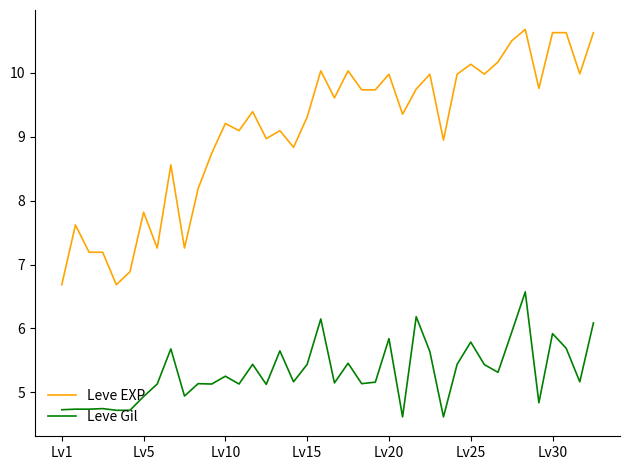

What is the difference between the maximum and minimum values in the Leve EXP series?

4.0